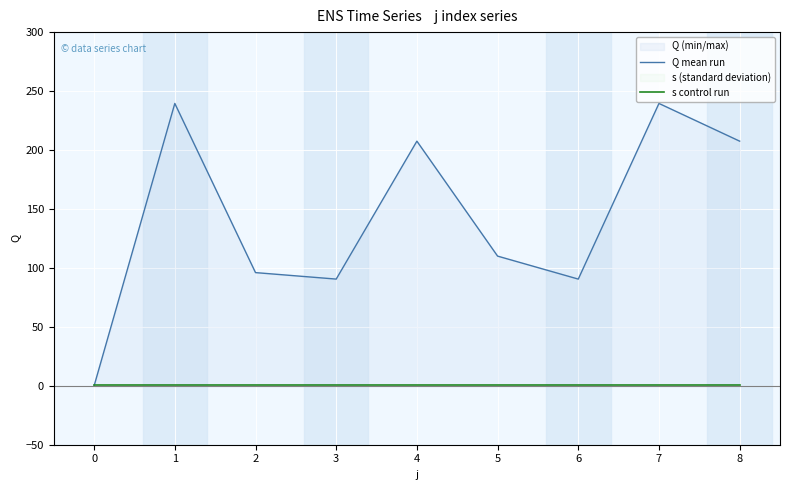

Reading right to left, transcribe all the data shown in this chart.

Q mean run: 8=207.5	7=239.5	6=90.5	5=110.0	4=207.5	3=90.5	2=96.0	1=239.5	0=0.0
s control run: 8=1.0	7=1.0	6=1.0	5=1.0	4=1.0	3=1.0	2=1.0	1=1.0	0=1.0